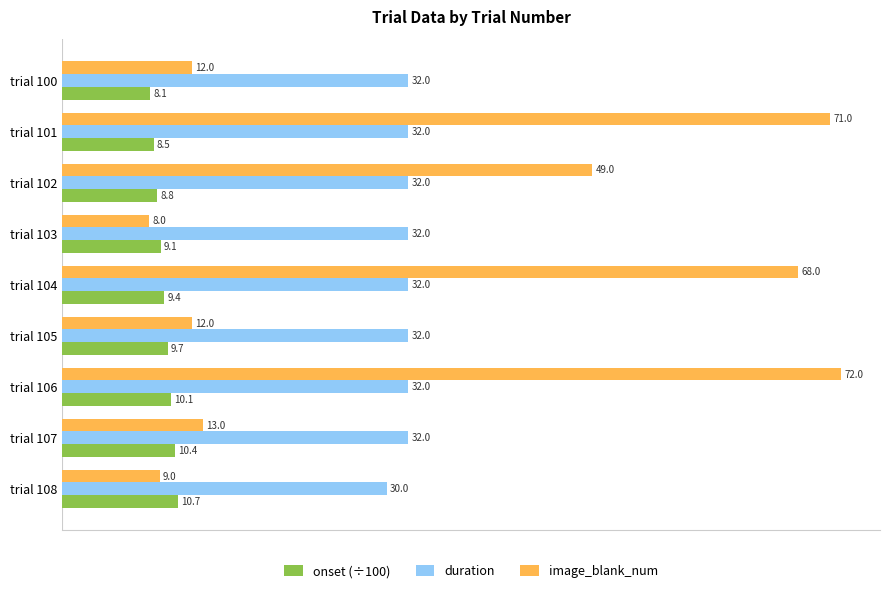

The value of duration at trial 106 is 32.0. True or false?

True